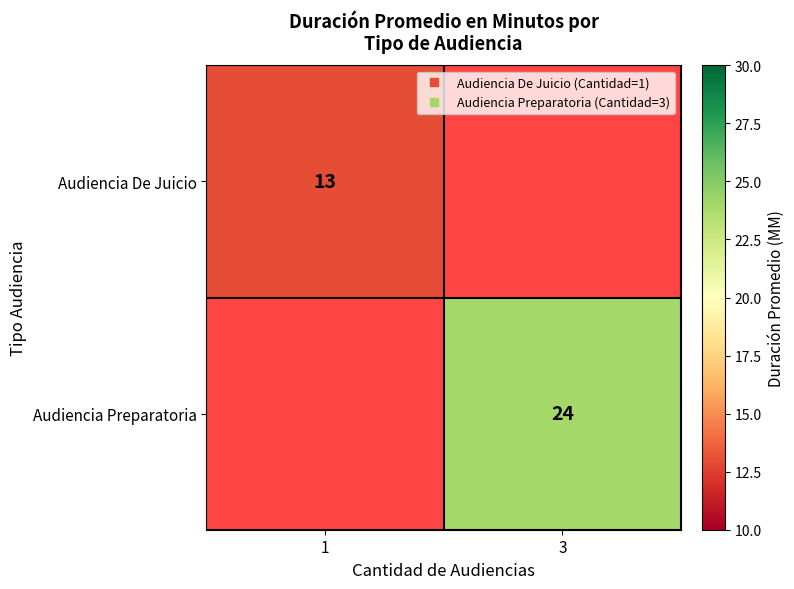

The Audiencia De Juicio series shows 22.1 at 1. True or false?

False